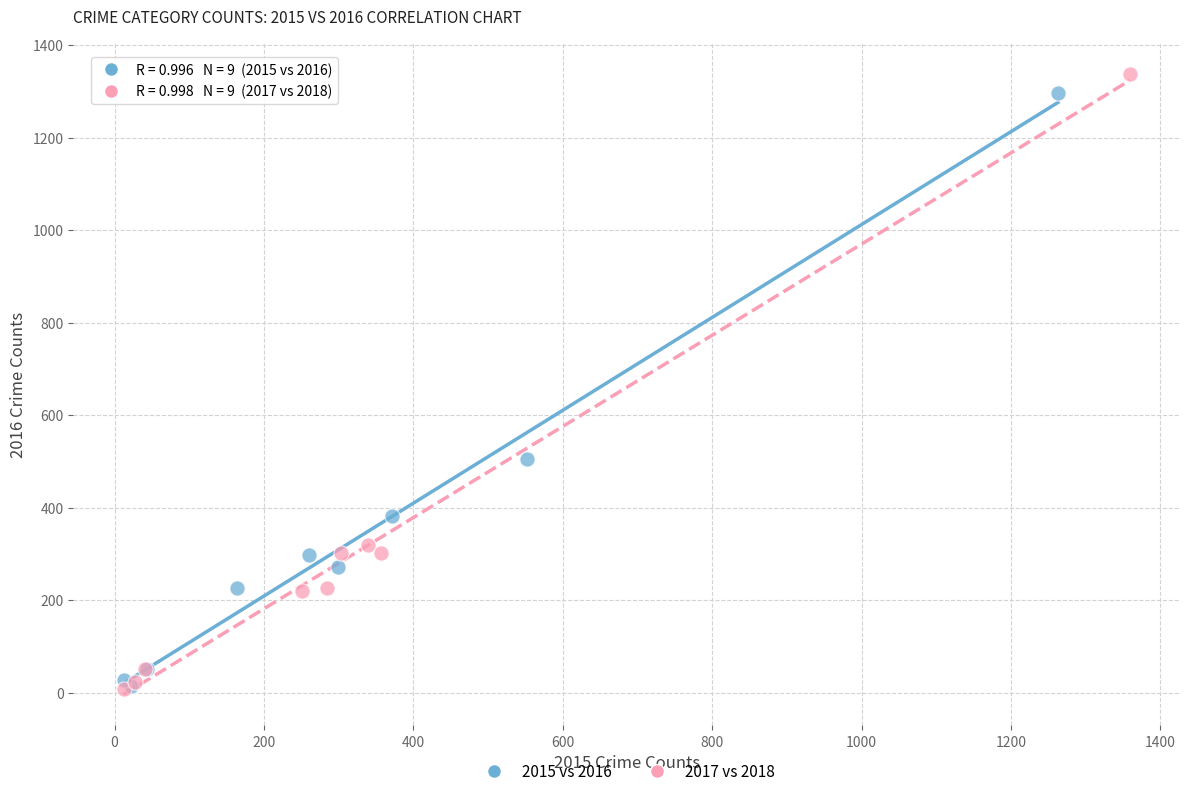

Which series has the widest spread of Y values?

2017 vs 2018